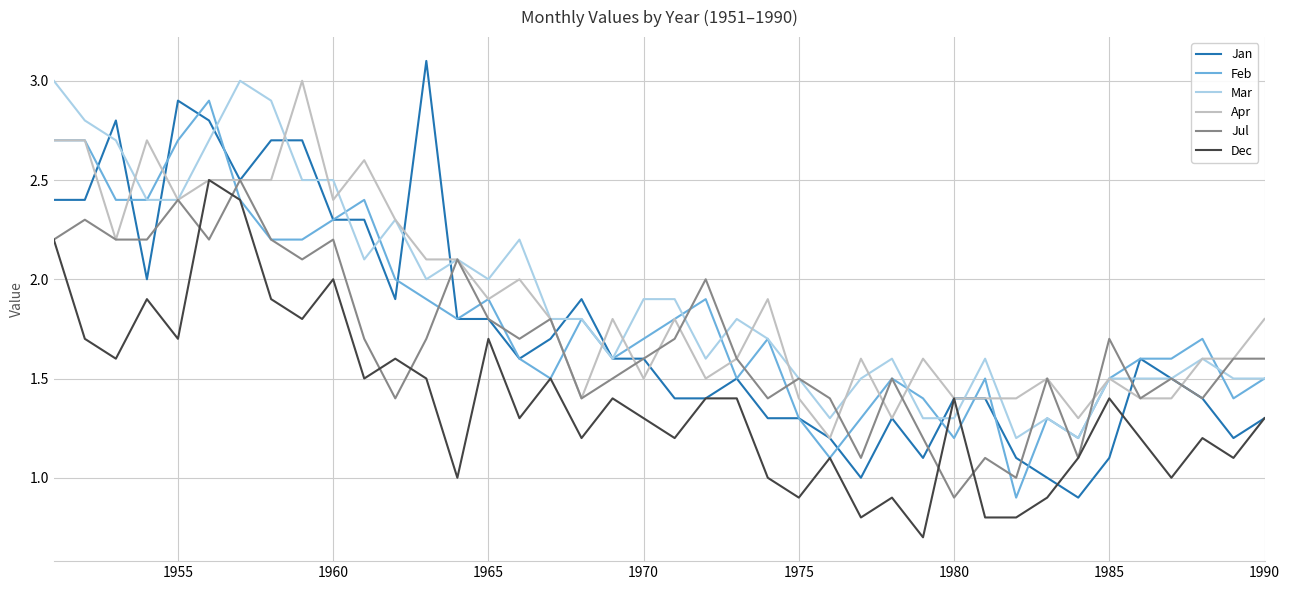

What is the maximum value shown in the chart?

3.1